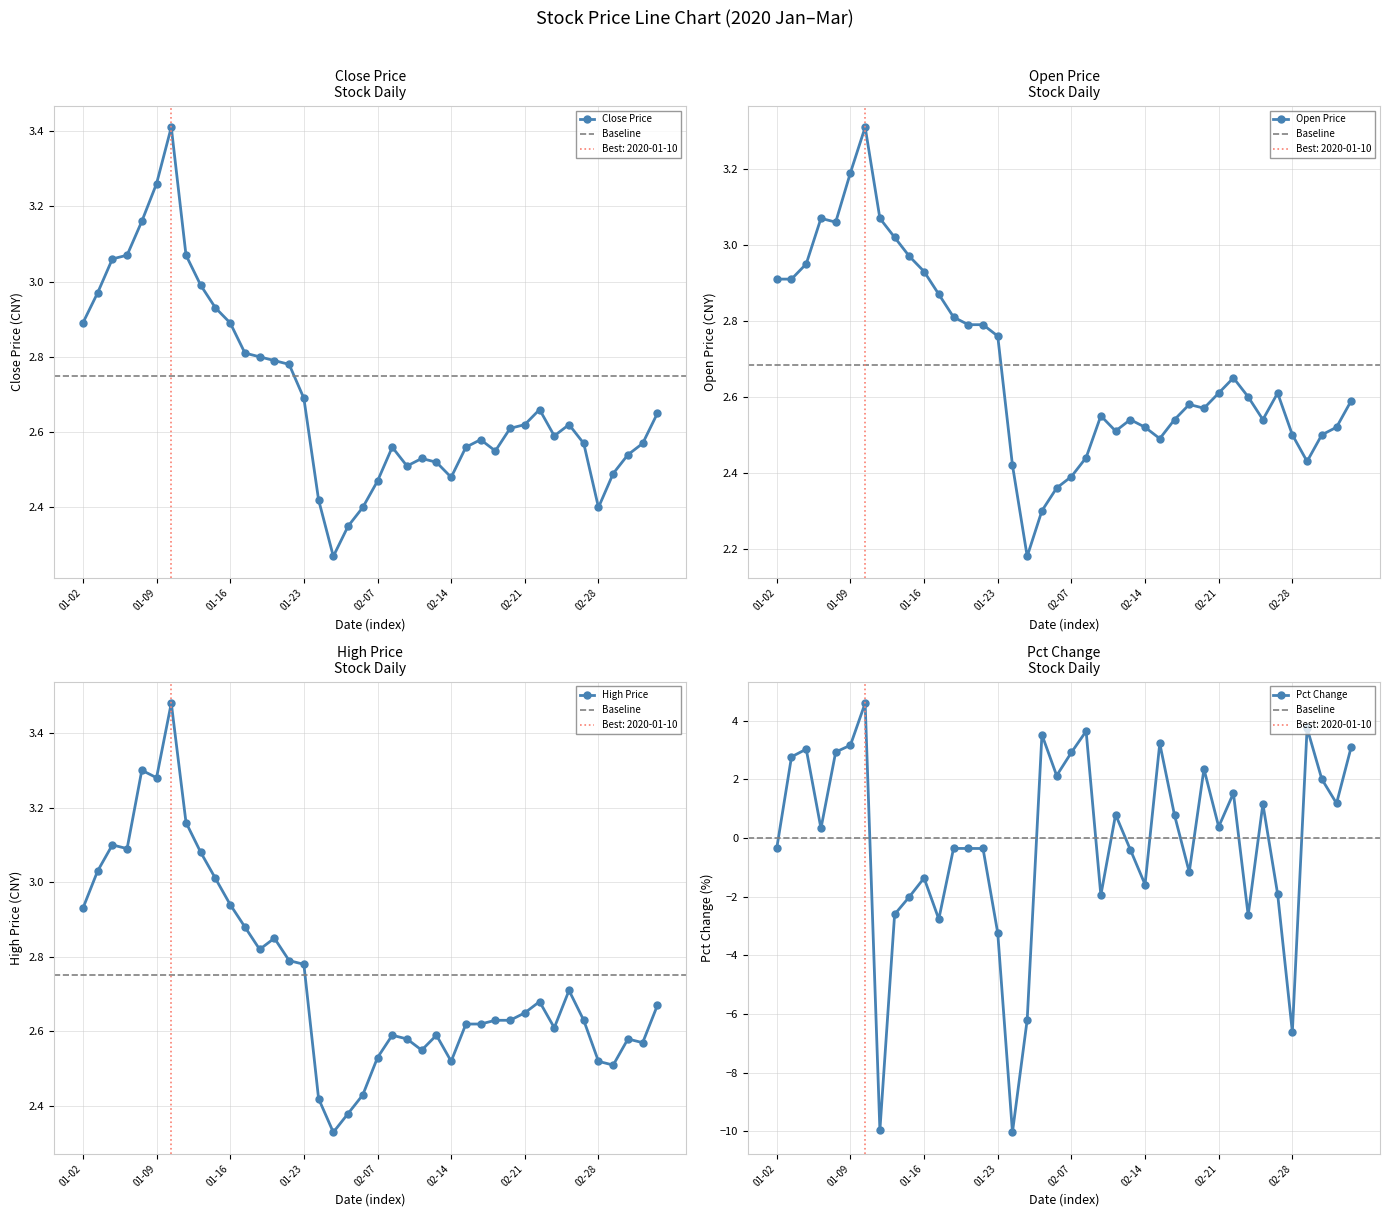

The value of Close Price at 01-23 is 3.6. True or false?

False